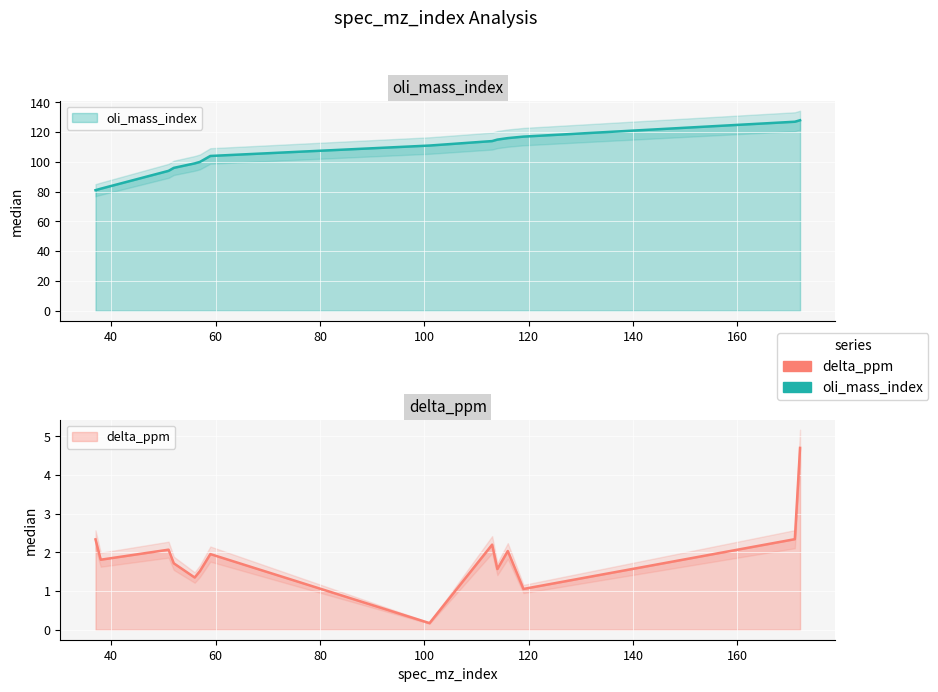

How many distinct data groups are displayed?

2